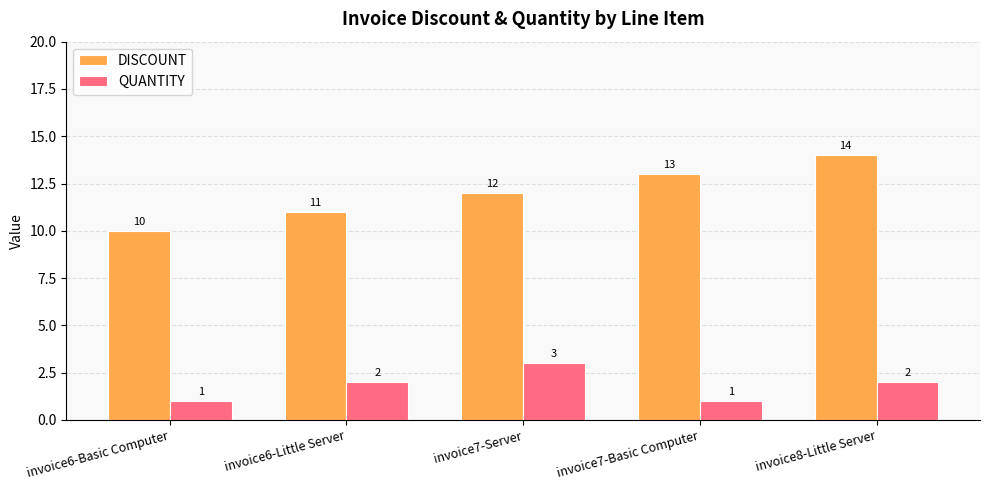

How many values in the QUANTITY series are below 2?

2